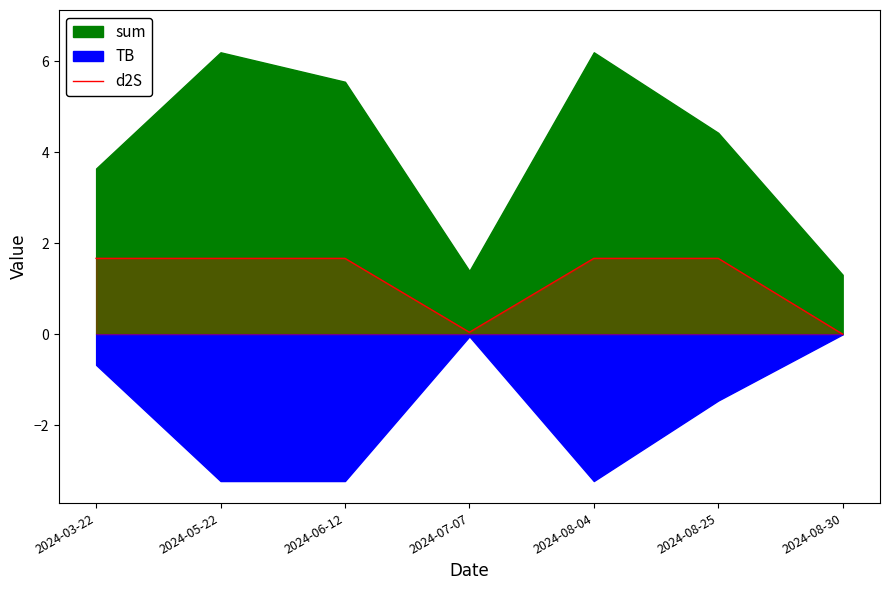

How many points are lower than both their immediate neighbors (excluding endpoints)?

1